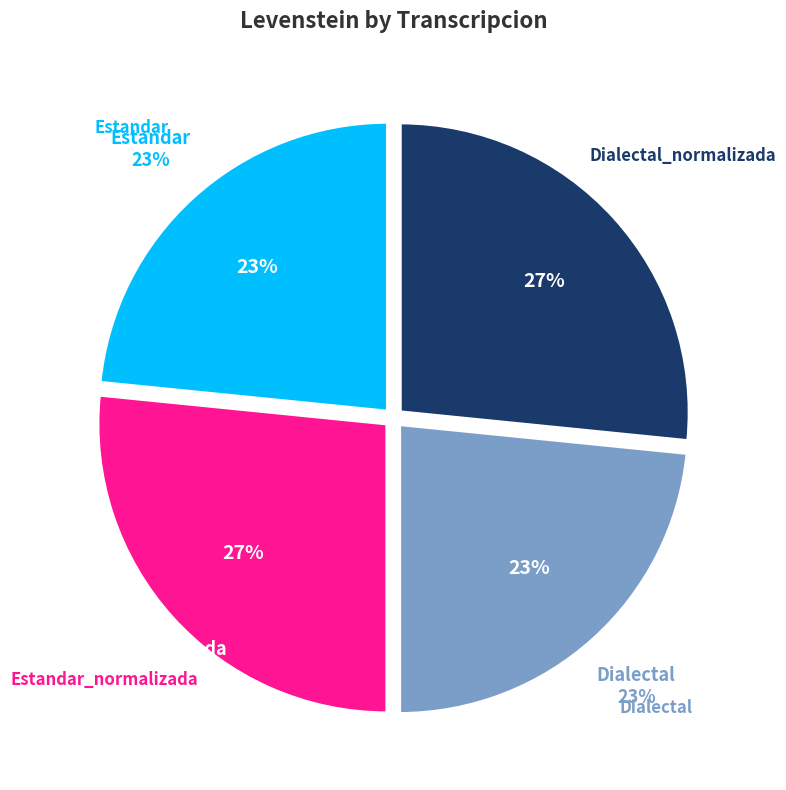

True or false: Estandar_normalizada accounts for 27% of the total.

True